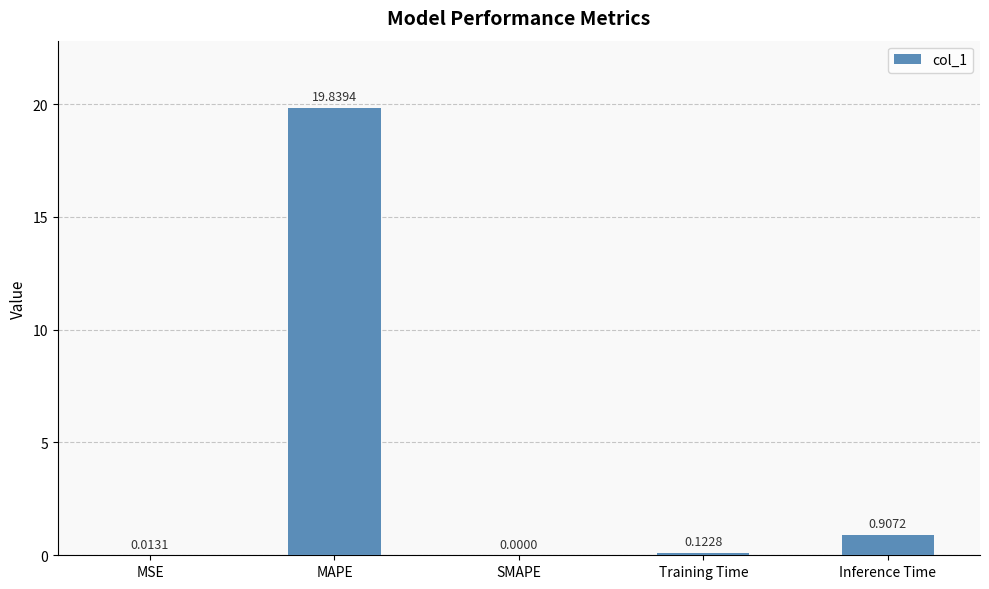

What is the change in value from MSE to MAPE?

+19.8